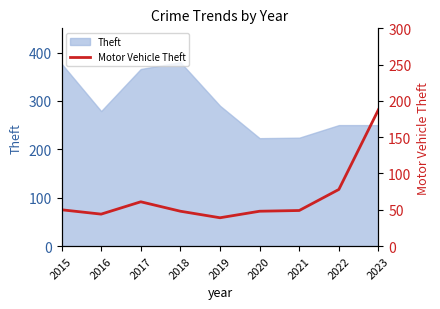

At which category does the data reach its first local valley?

2016